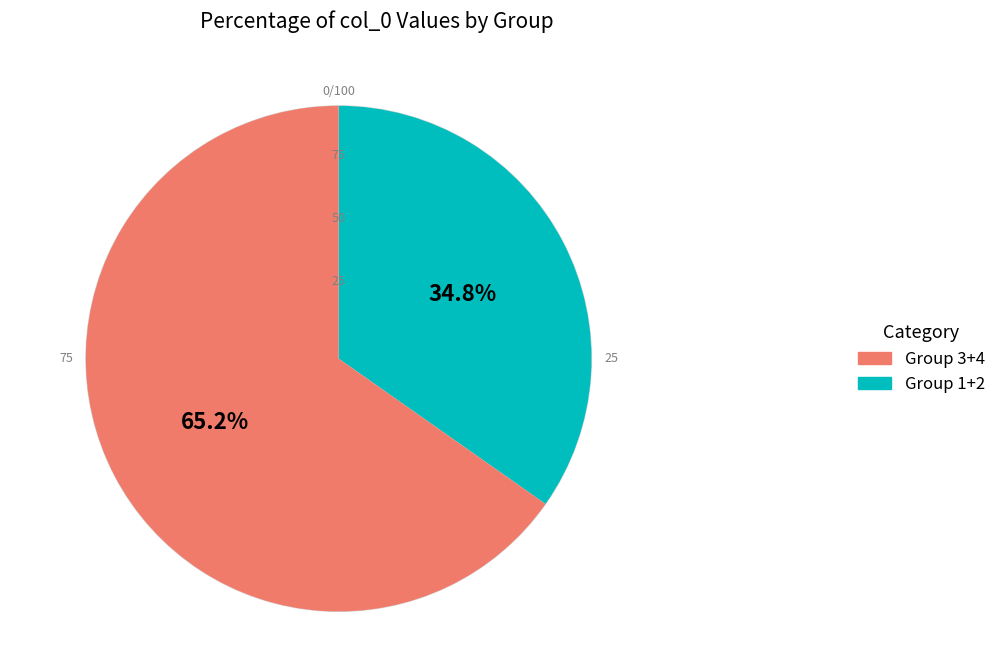

Does any single category account for the majority?

Yes